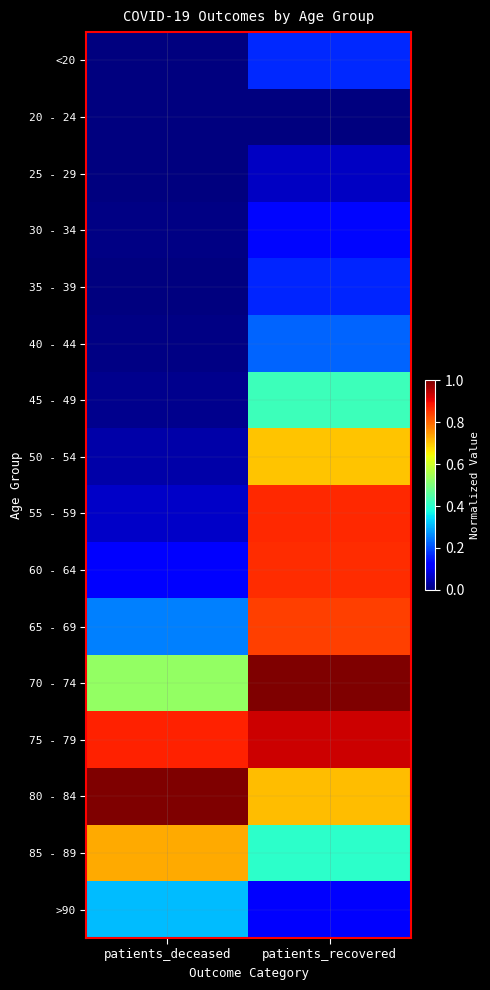

Between patients_recovered and patients_deceased, which is larger?

patients_recovered